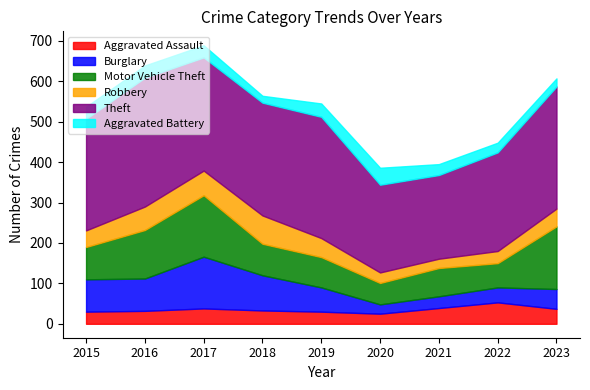

Which series has the largest total across all categories?

Theft